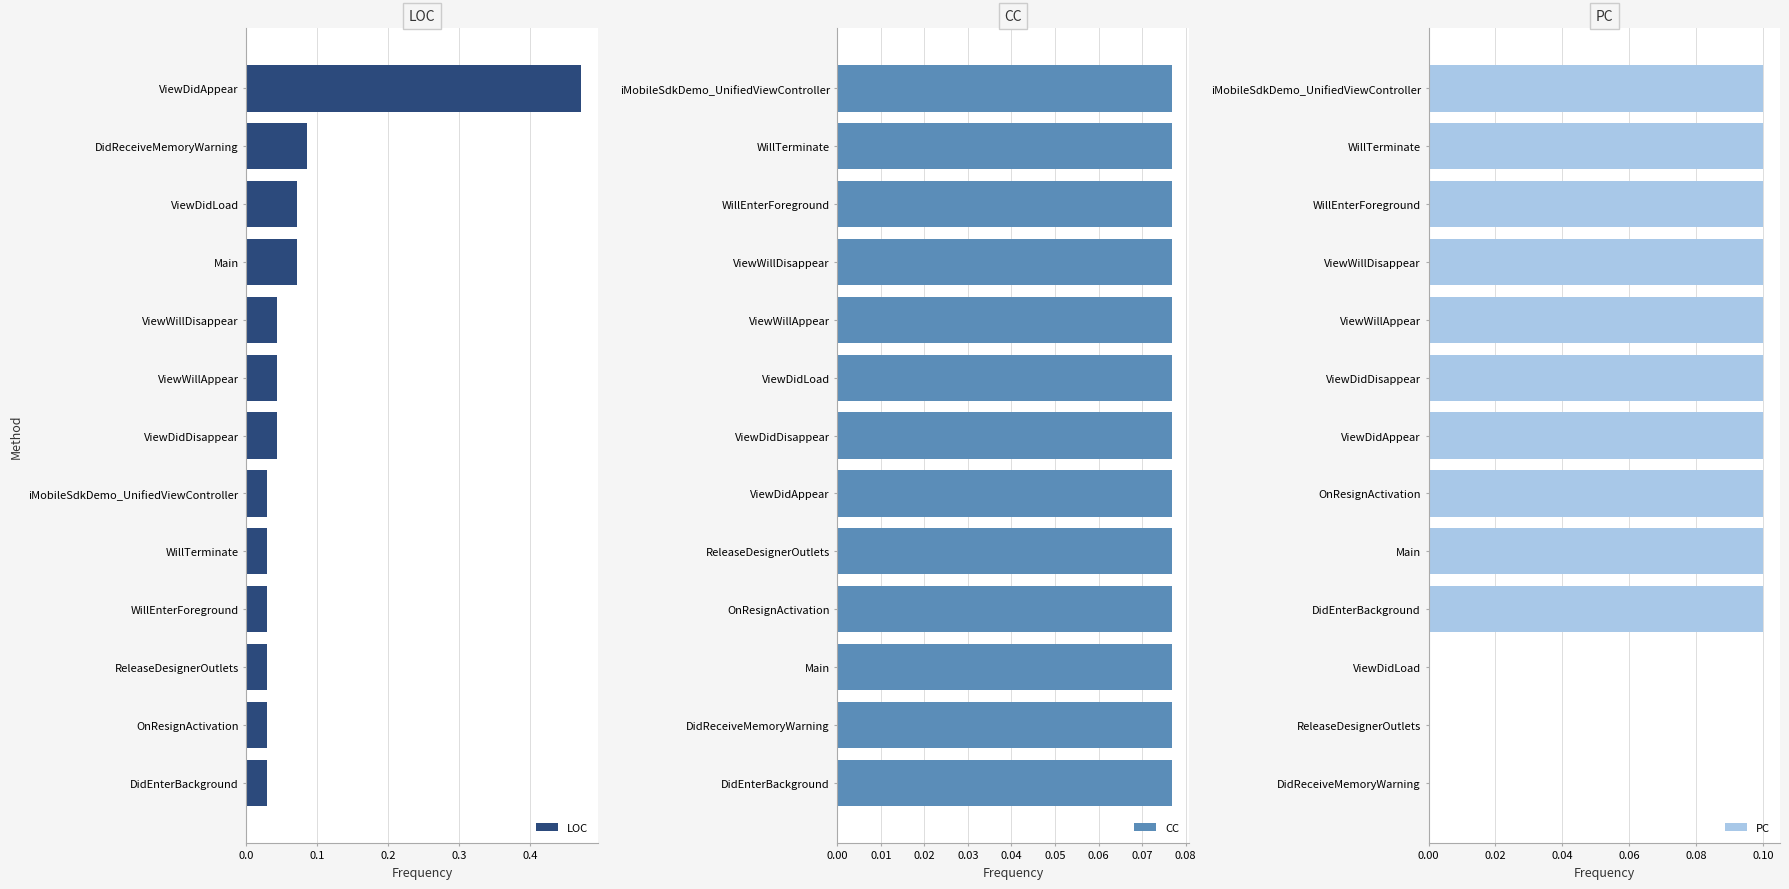

What are all the series names shown in the legend?

LOC, CC, PC